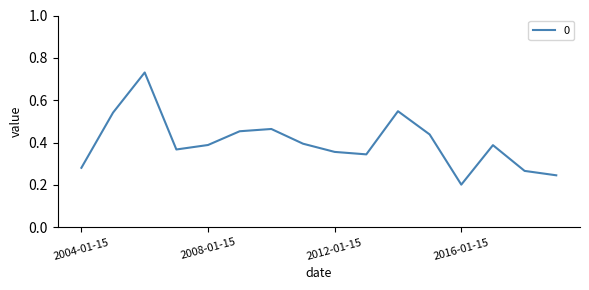

What is the greatest value displayed?

0.7